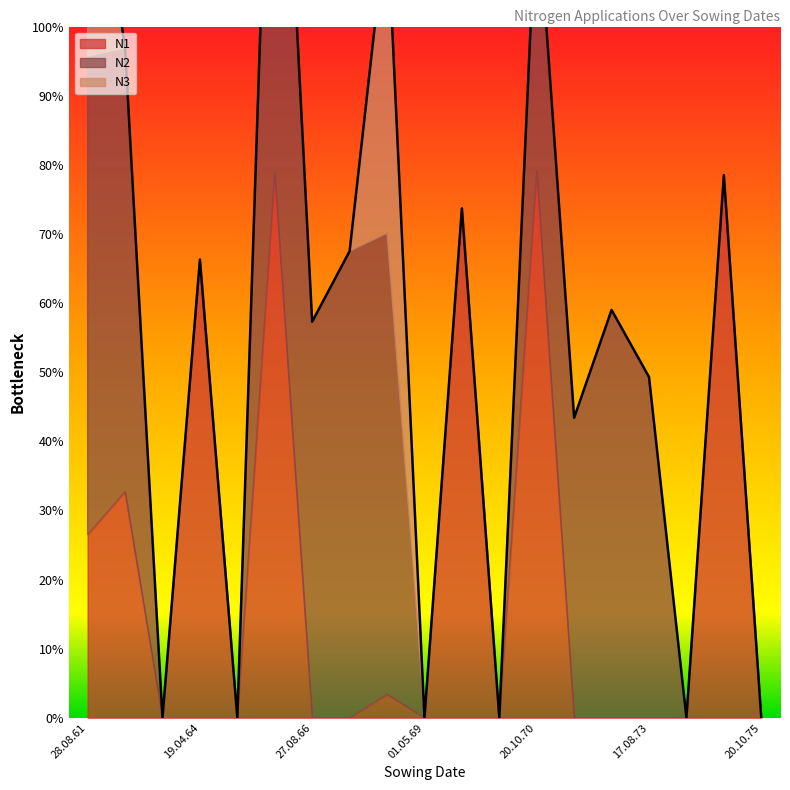

Which category has the lowest value across all series?

01.09.63